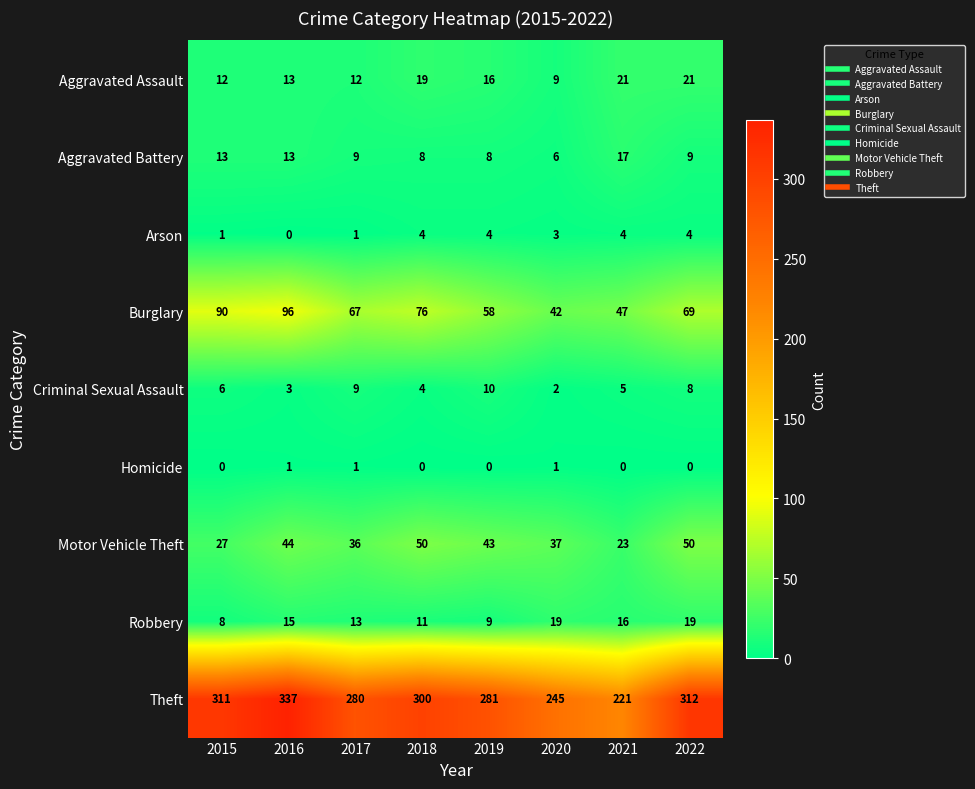

Which label corresponds to the largest value in the chart?

2016